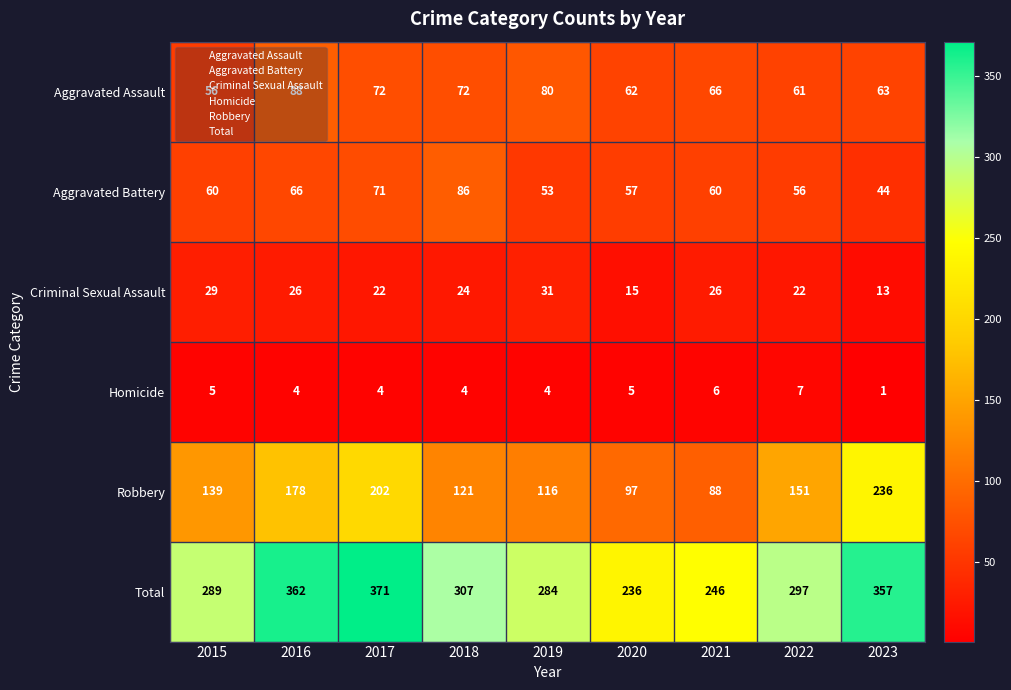

What is the lowest value of the Aggravated Assault series?

56